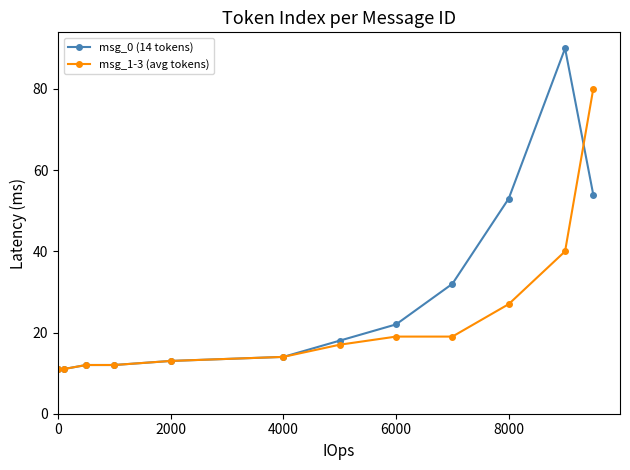

Which series has the largest range (max minus min)?

msg_0 (14 tokens)